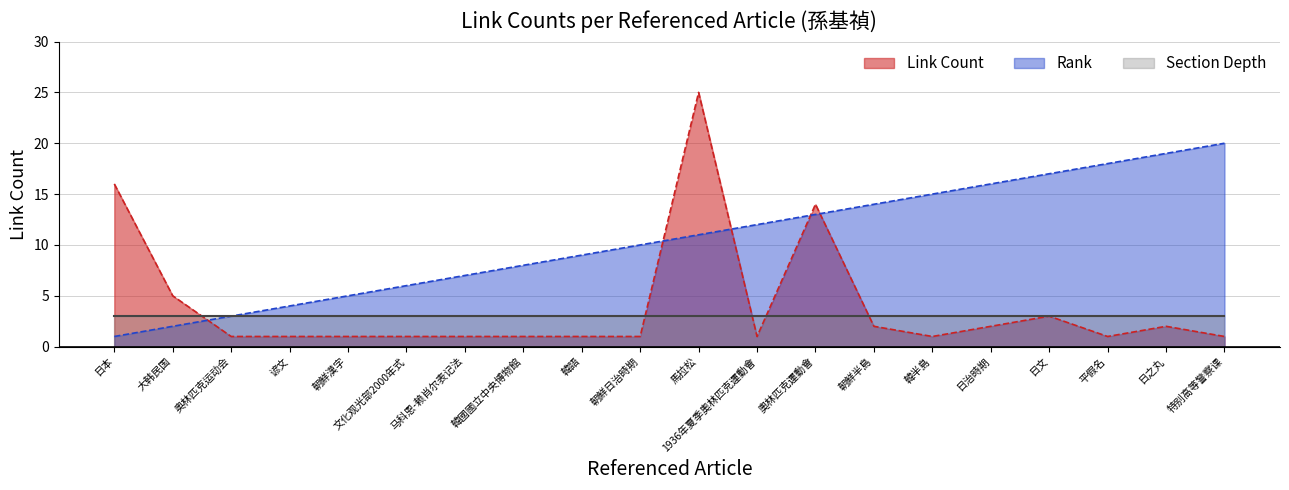

At 马科恩-赖肖尔表记法, list the series in order from largest to smallest.

Rank, Section Depth, Link Count